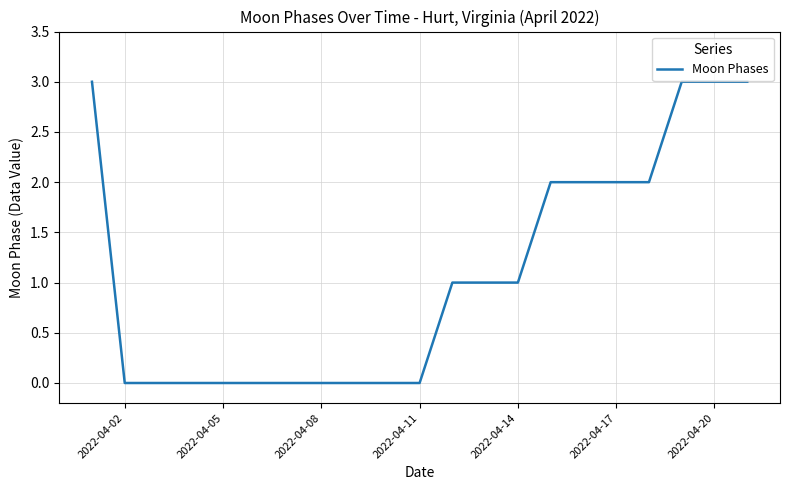

What is the maximum value shown in the chart?

3